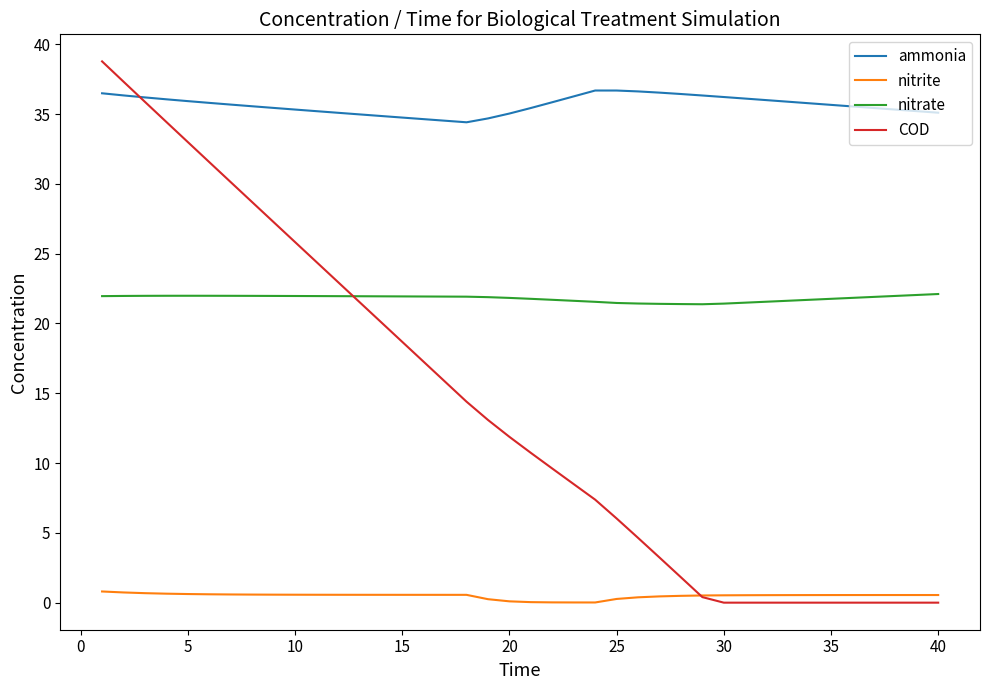

Rank the series by their average value, from highest to lowest.

ammonia, nitrate, COD, nitrite